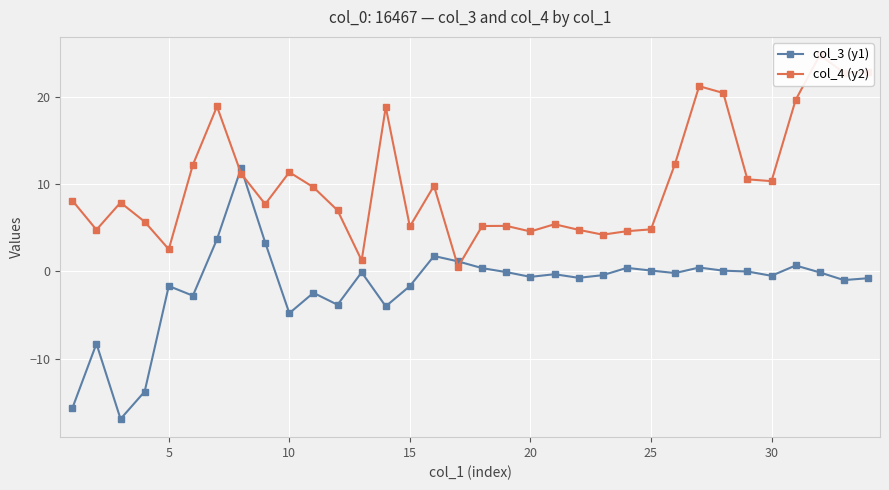

The value of col_3 (y1) at 5 is -14.8. True or false?

False